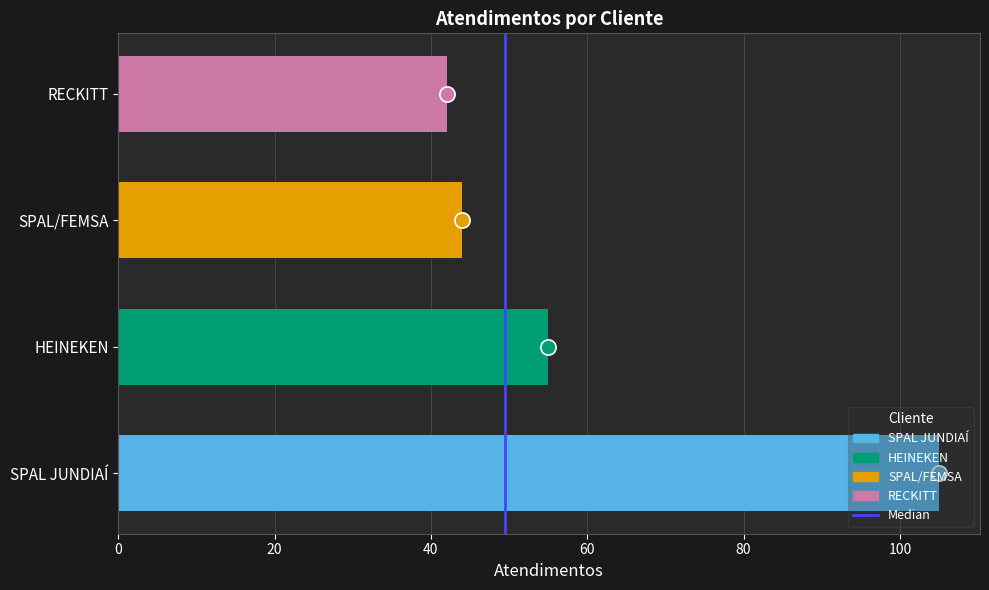

What is the change in value from HEINEKEN to RECKITT?

-13